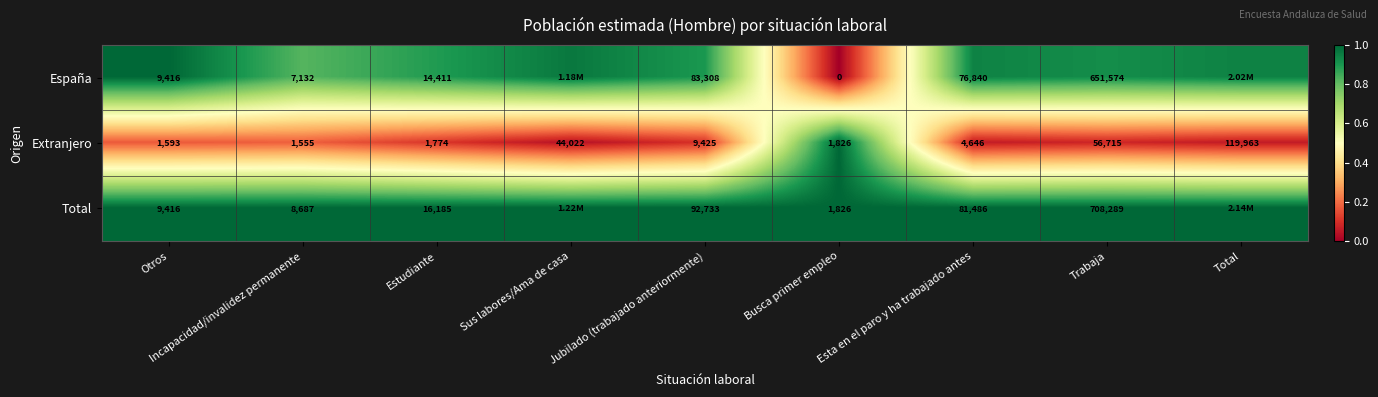

At Jubilado (trabajado anteriormente), list the series in order from largest to smallest.

Total, España, Extranjero